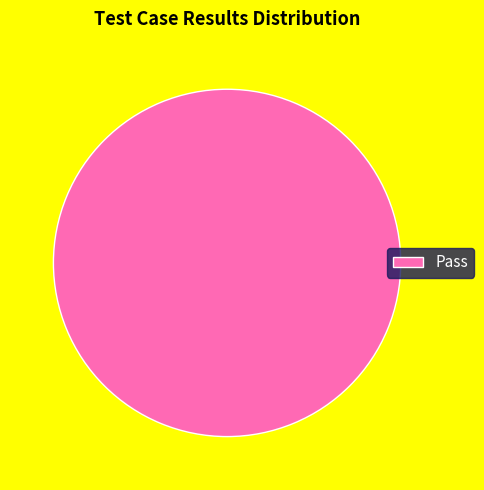

True or false: Pass accounts for 88% of the total.

False